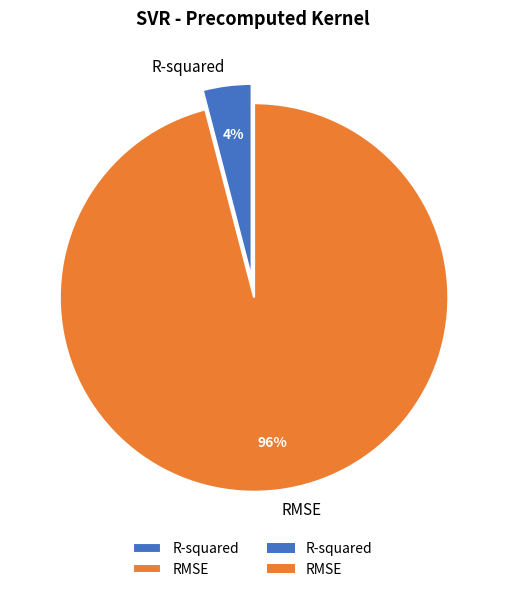

Rank the categories by value from lowest to highest.

R-squared, RMSE